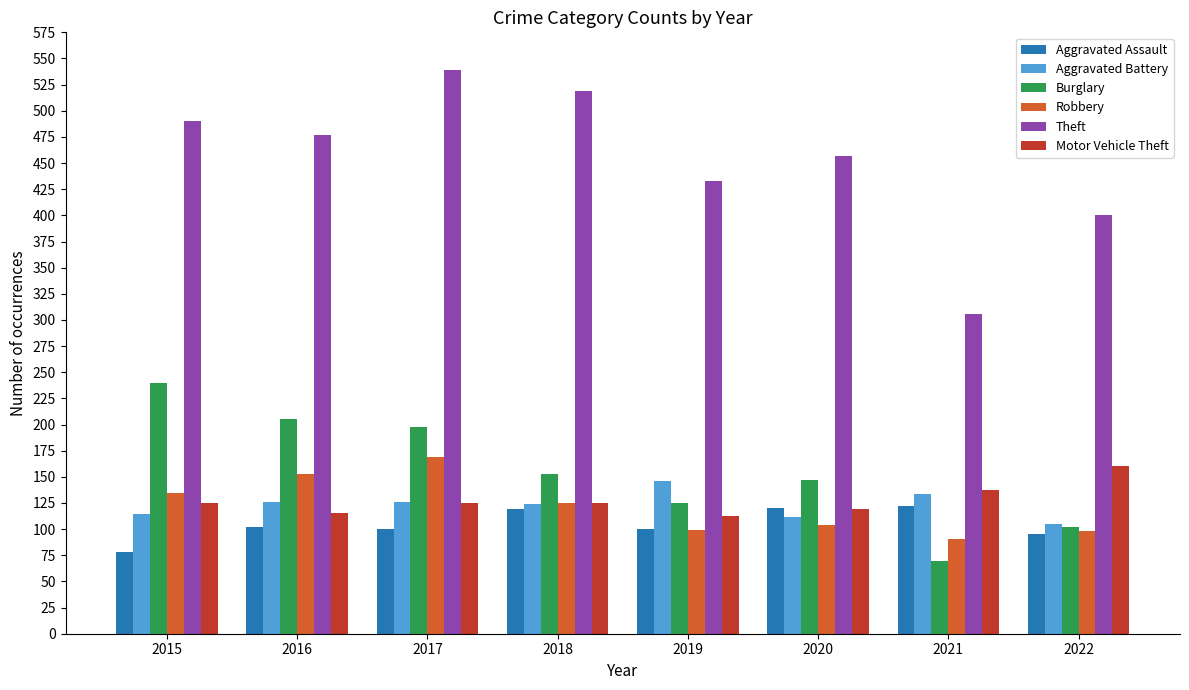

At which category is the sum across all series the highest?

2017